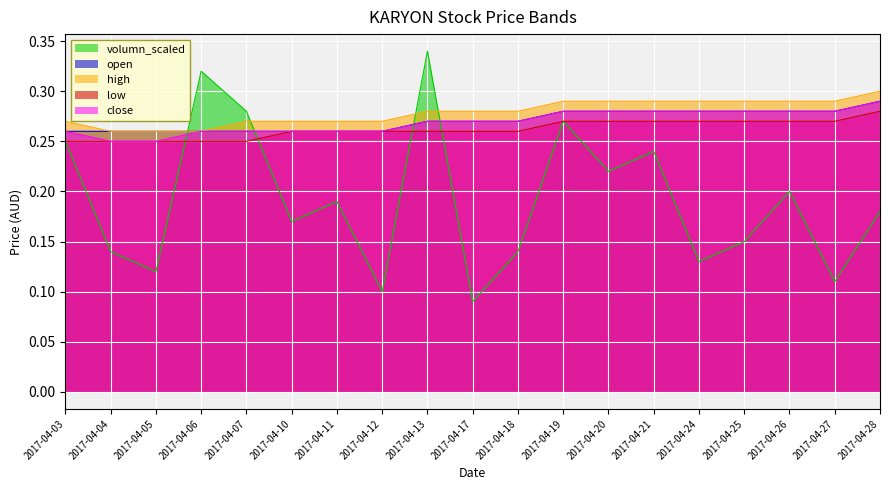

What is the value of the volumn_scaled point at the 11th from the left?

0.1